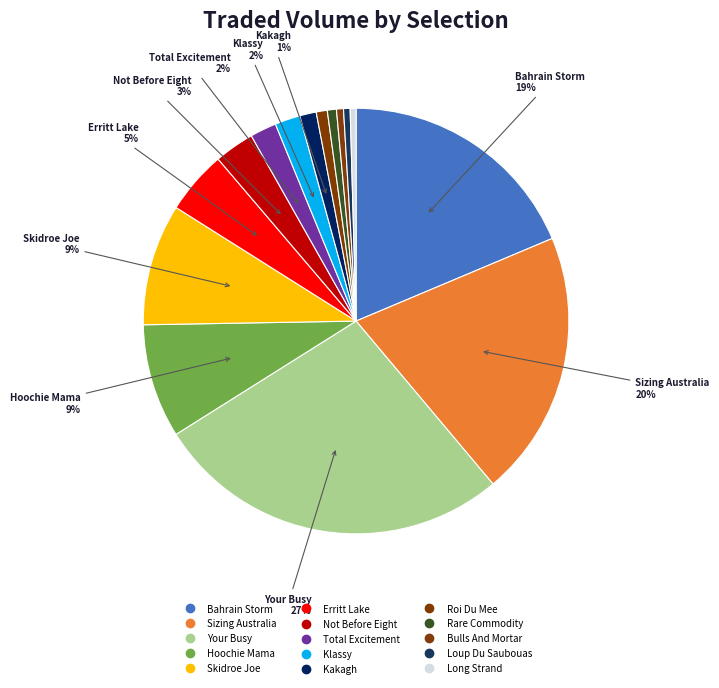

How many slices are in this pie chart?

15